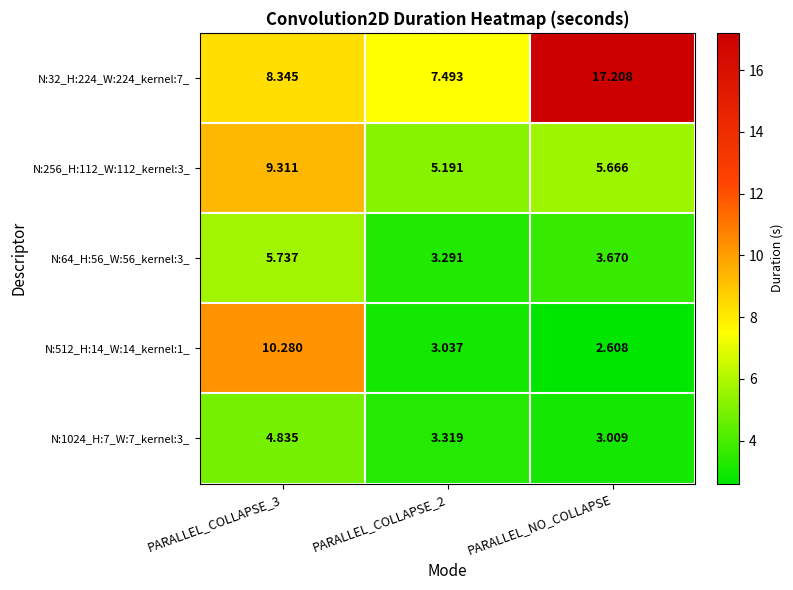

Is the value of N:1024_H:7_W:7_kernel:3_ at PARALLEL_COLLAPSE_3 greater than the value of N:512_H:14_W:14_kernel:1_ at PARALLEL_COLLAPSE_2?

Yes